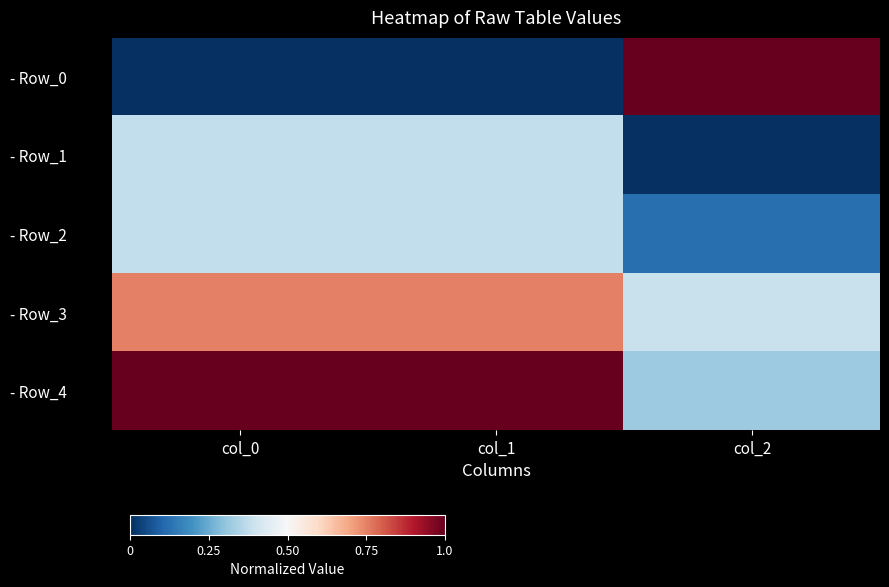

Which series changed the most between col_0 and col_1?

- Row_3